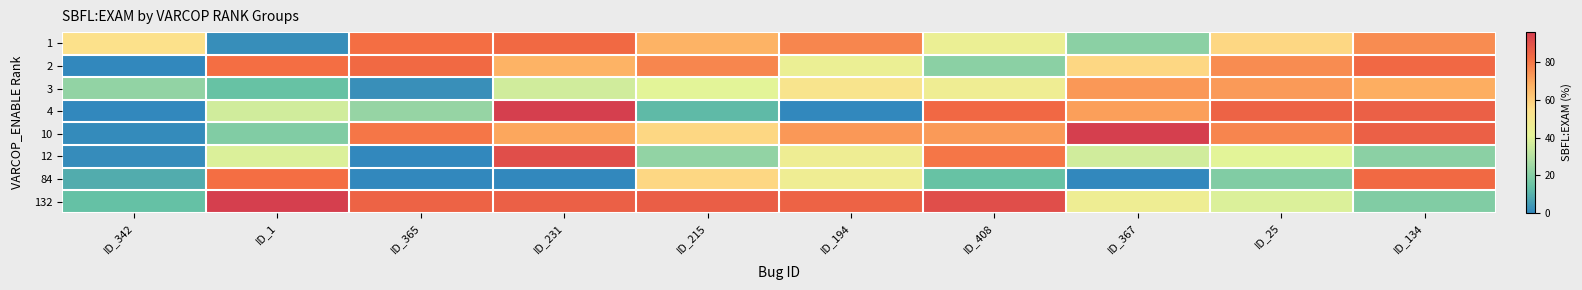

Which series has the largest total across all categories?

132